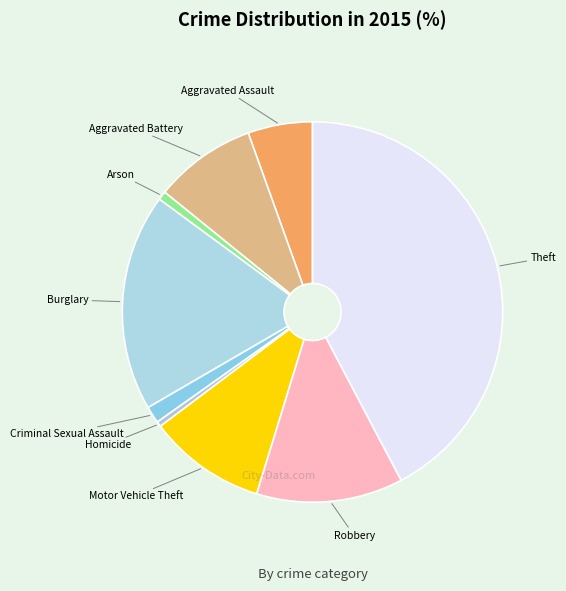

Count the number of slices in the pie.

9